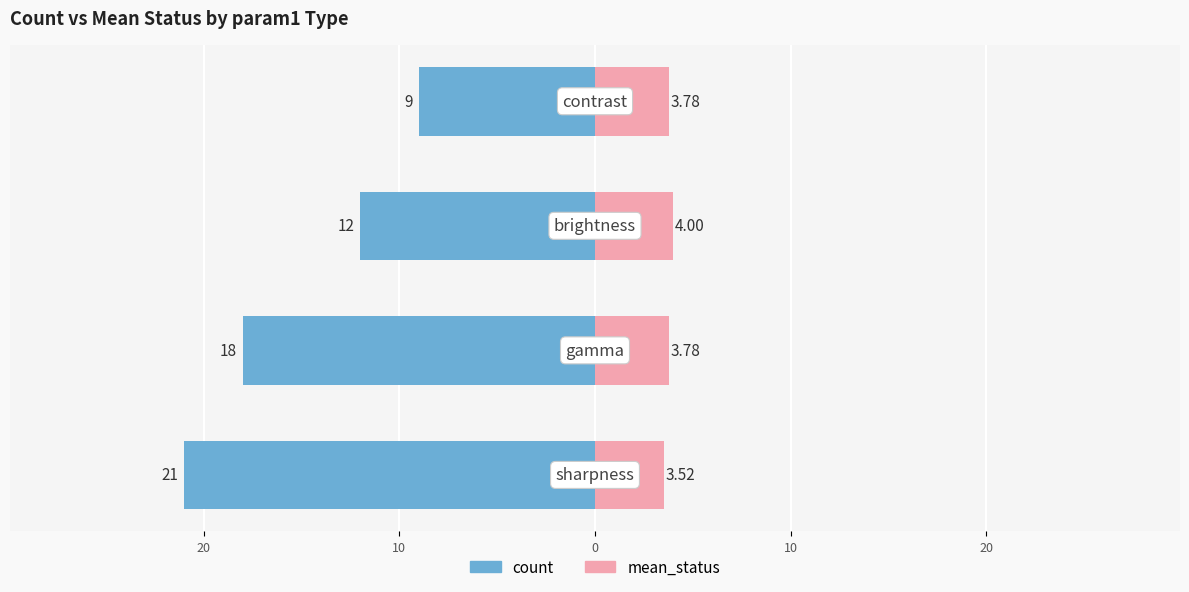

What is the value of the mean_status bar at the 3rd from the left?

4.0